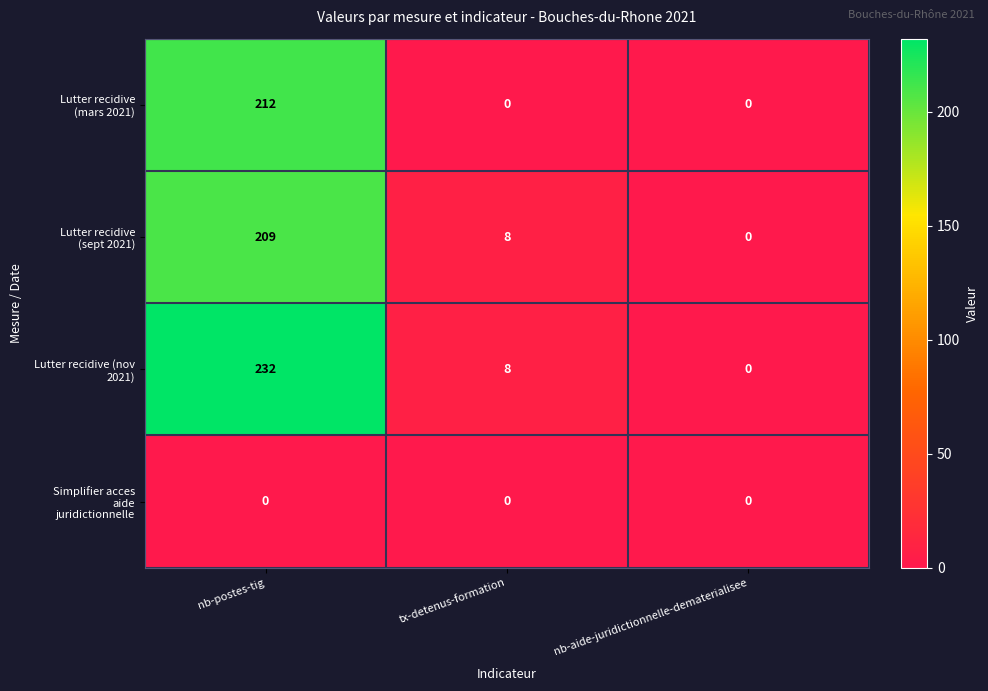

Which category has the highest value across all series?

nb-postes-tig